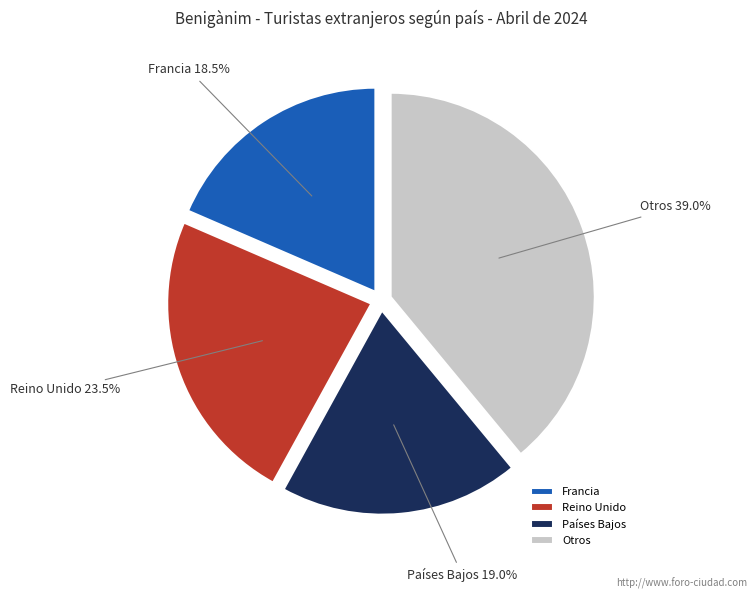

Combined, do Países Bajos and Francia account for over 50%?

No